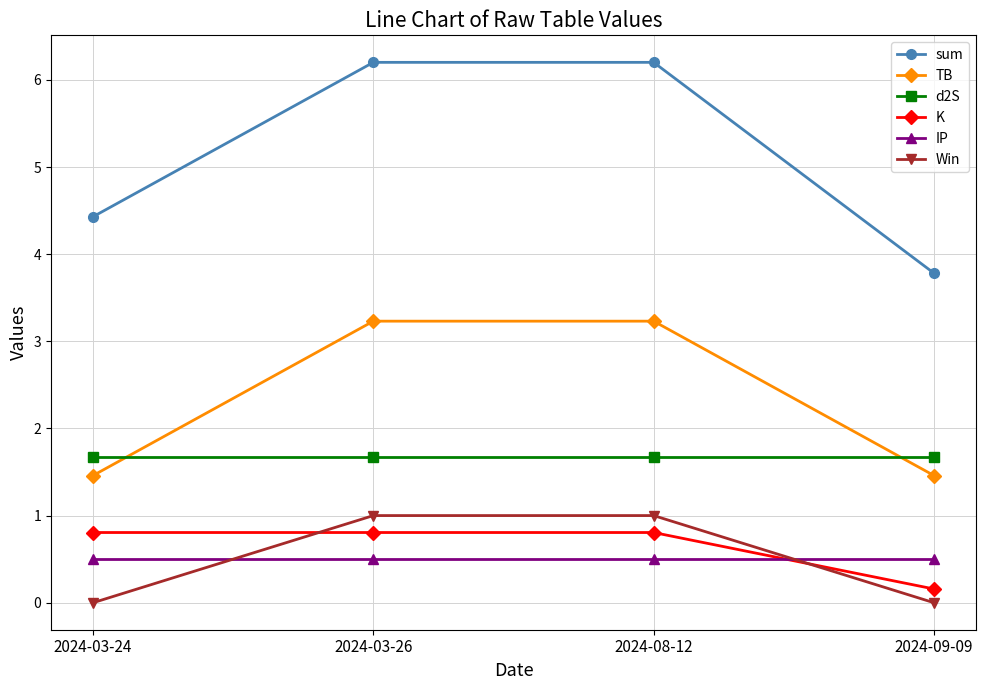

What is the approximate value of IP at 2024-03-26?

0.5